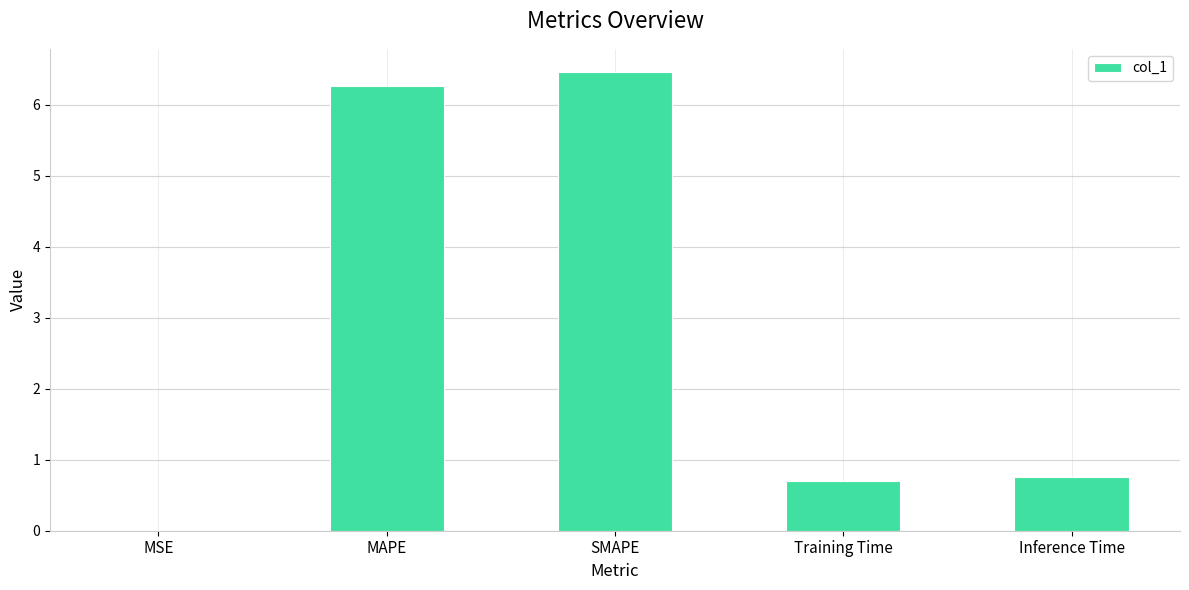

The value at MAPE is 6.3. True or false?

True